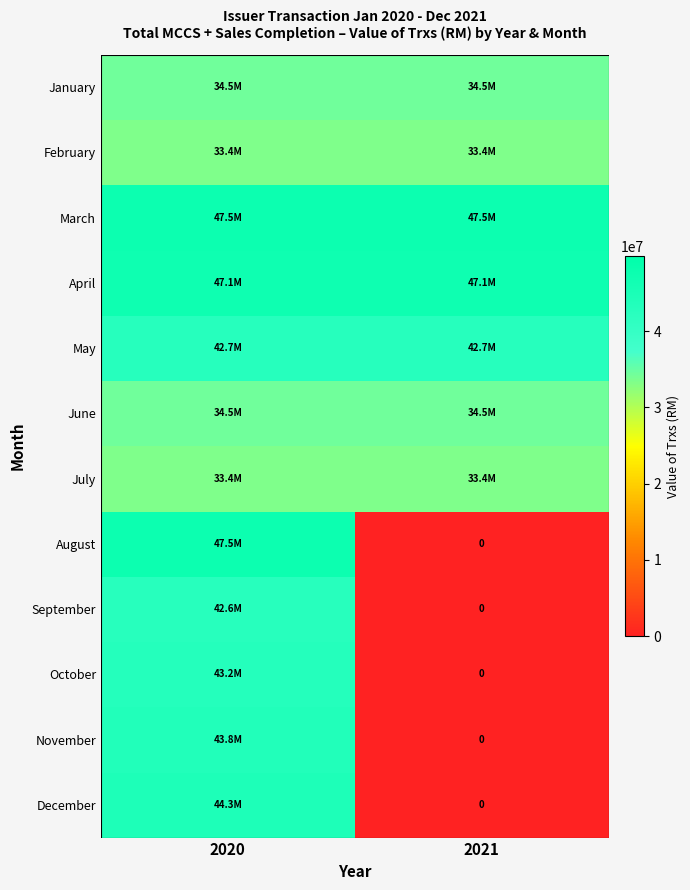

List the series in order of their peak value, lowest first.

February, July, January, June, September, May, October, November, December, April, March, August